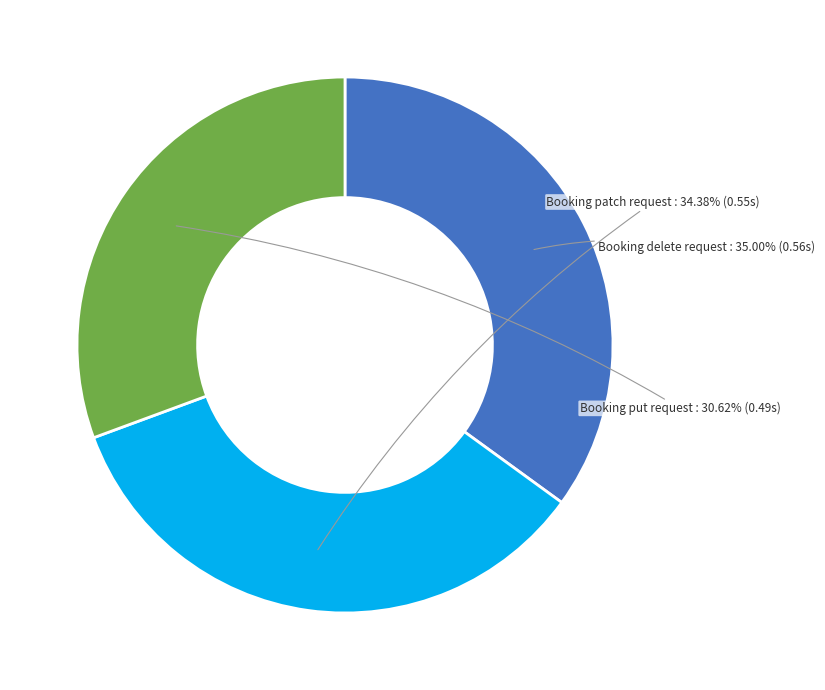

Is it true that Booking patch request is 49% of the pie?

False